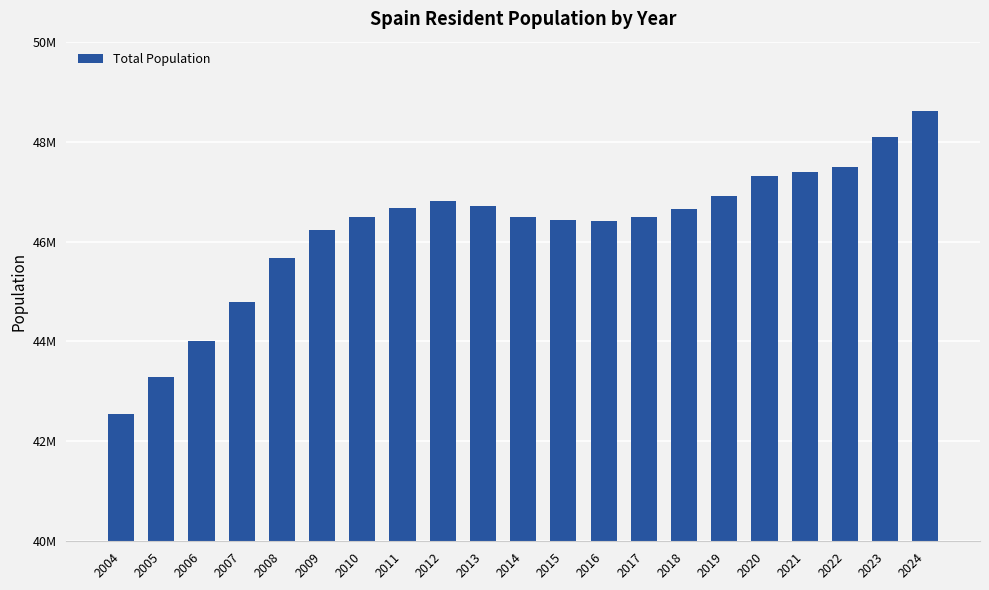

Does the chart contain any negative values?

No